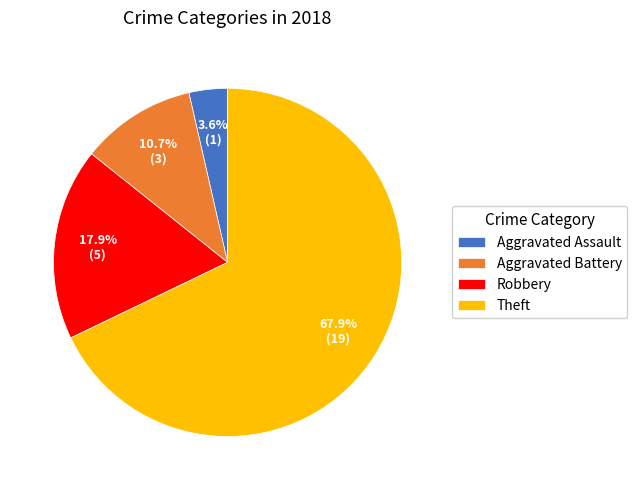

Count the number of slices in the pie.

4